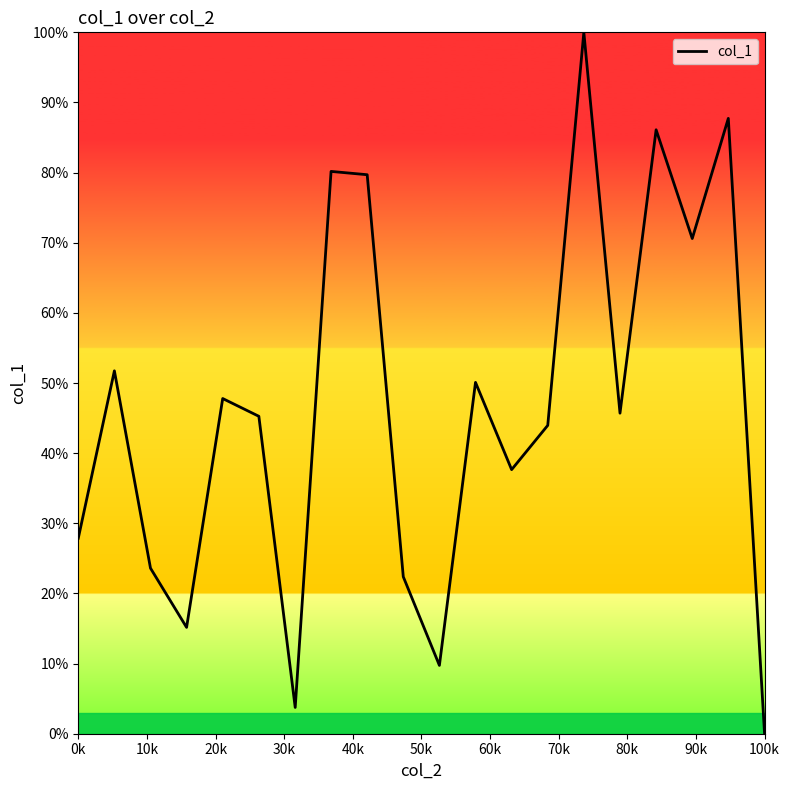

What is the difference between the maximum and minimum values?

100.0